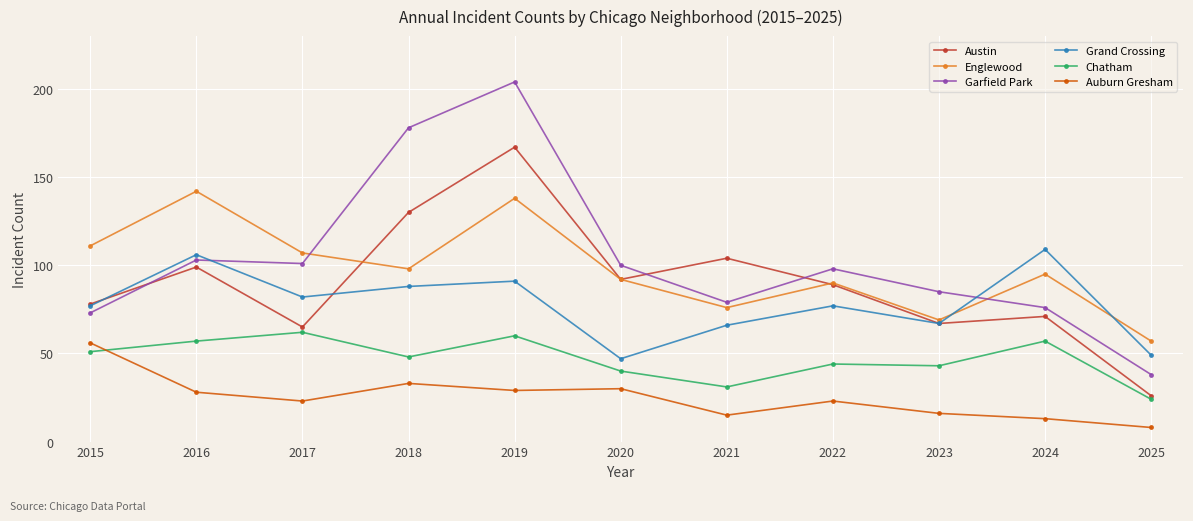

The Grand Crossing series shows 66 at 2024. True or false?

False